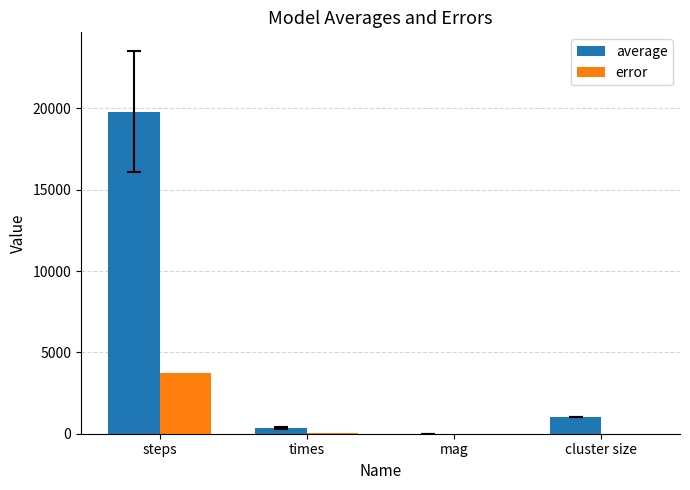

Count the number of categories in the chart.

4